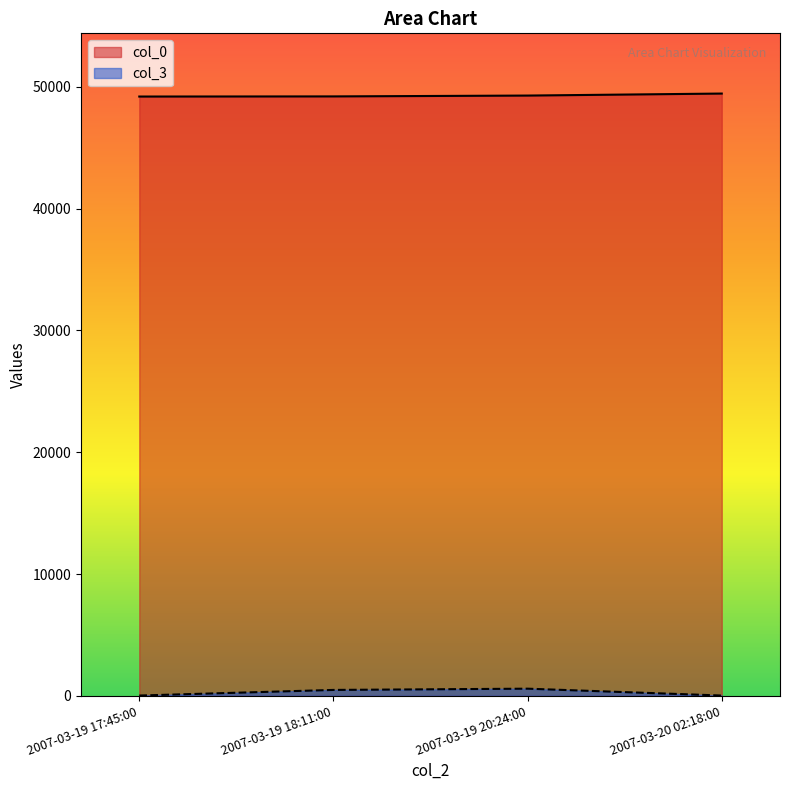

True or false: col_3 and col_0 intersect in this chart.

False